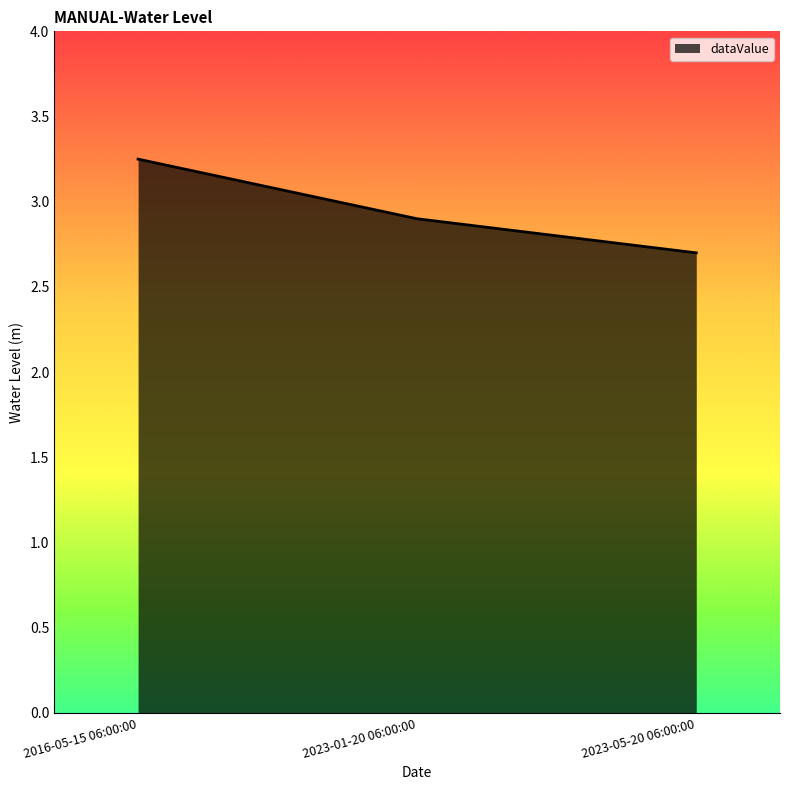

What position from the left is 2023-01-20 06:00:00?

2